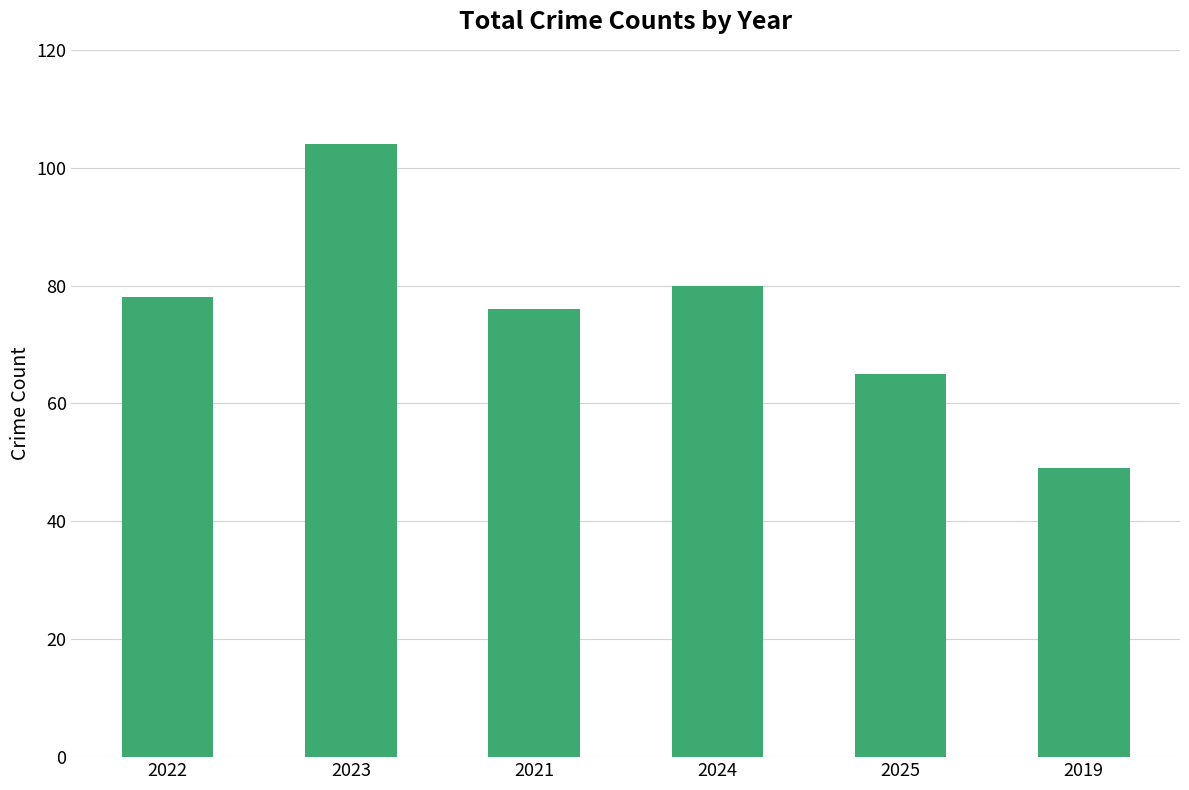

The chart shows a value of 90 at 2025. True or false?

False